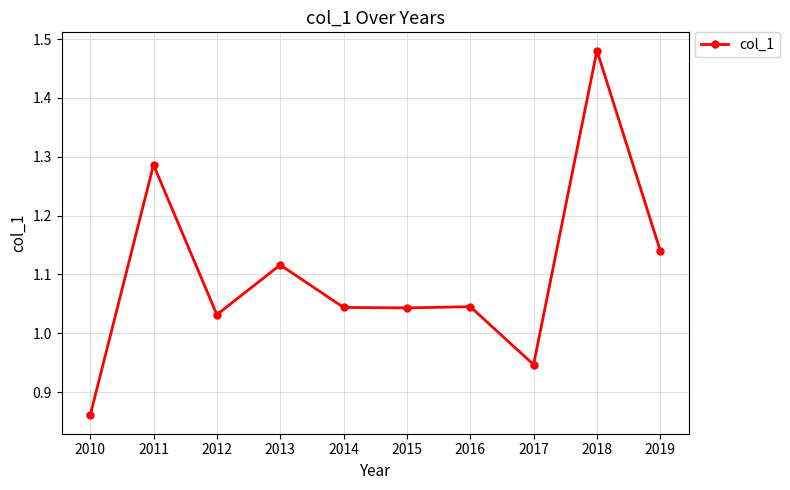

Count the number of data series in this chart.

1